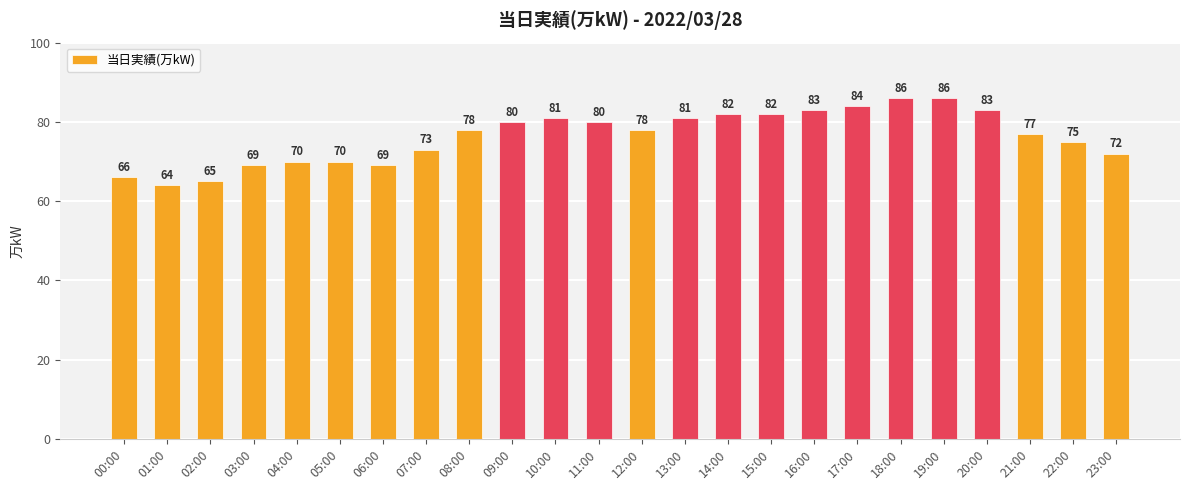

What is the label of the 2nd bar from the left?

01:00